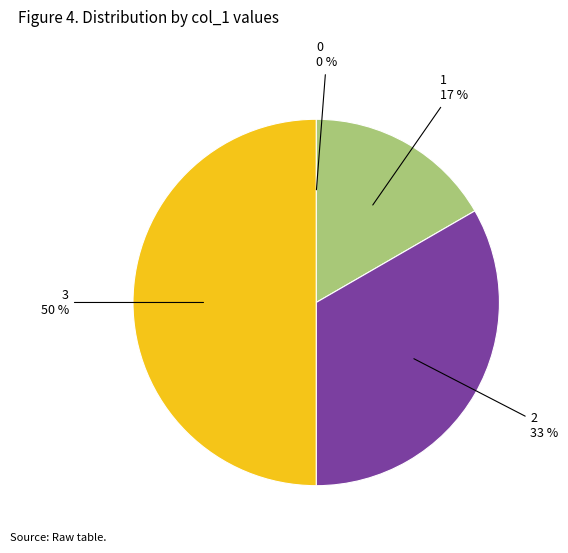

To the nearest percent, what is the average slice percentage?

25%